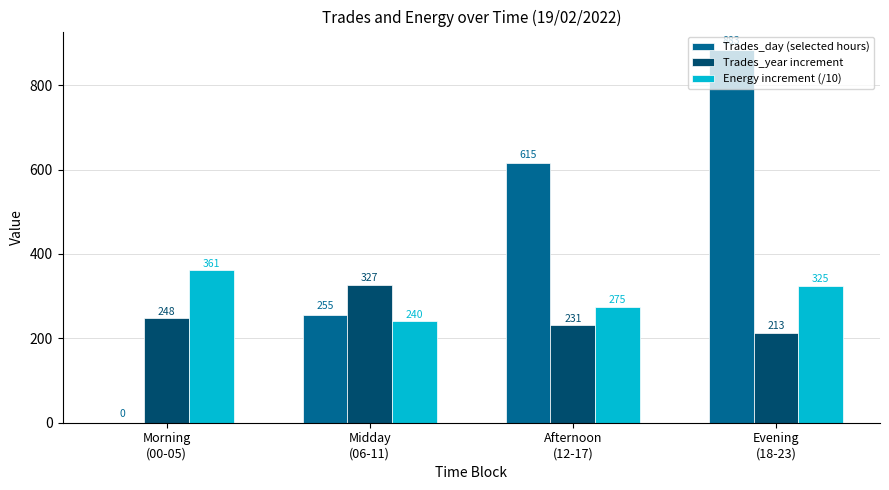

Count the Energy increment (/10) values in the range 275 to 361.

3